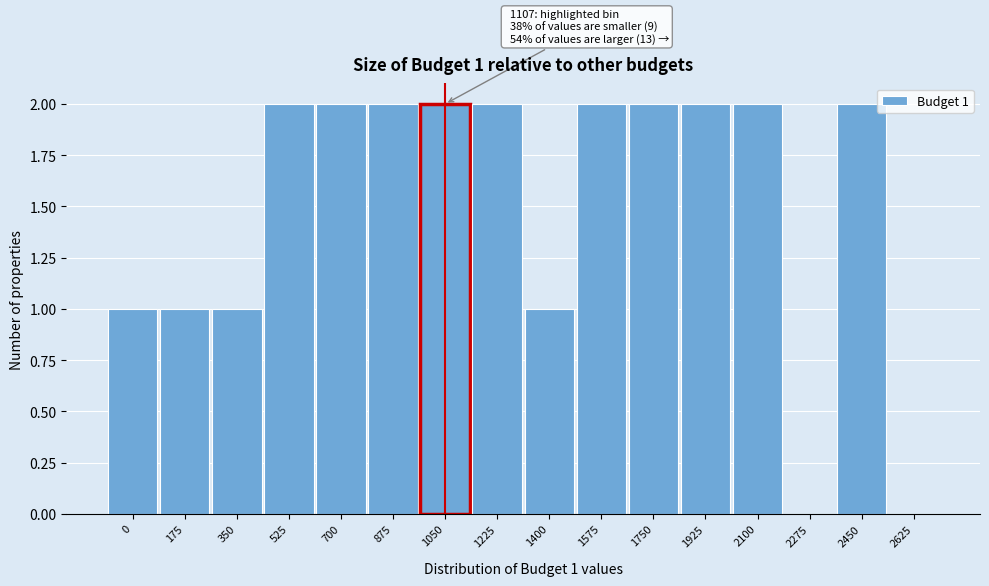

Reading left to right, what are all the values shown in this chart?

0=1	175=1	350=1	525=2	700=2	875=2	1050=2	1225=2	1400=1	1575=2	1750=2	1925=2	2100=2	2275=0	2450=2	2625=0